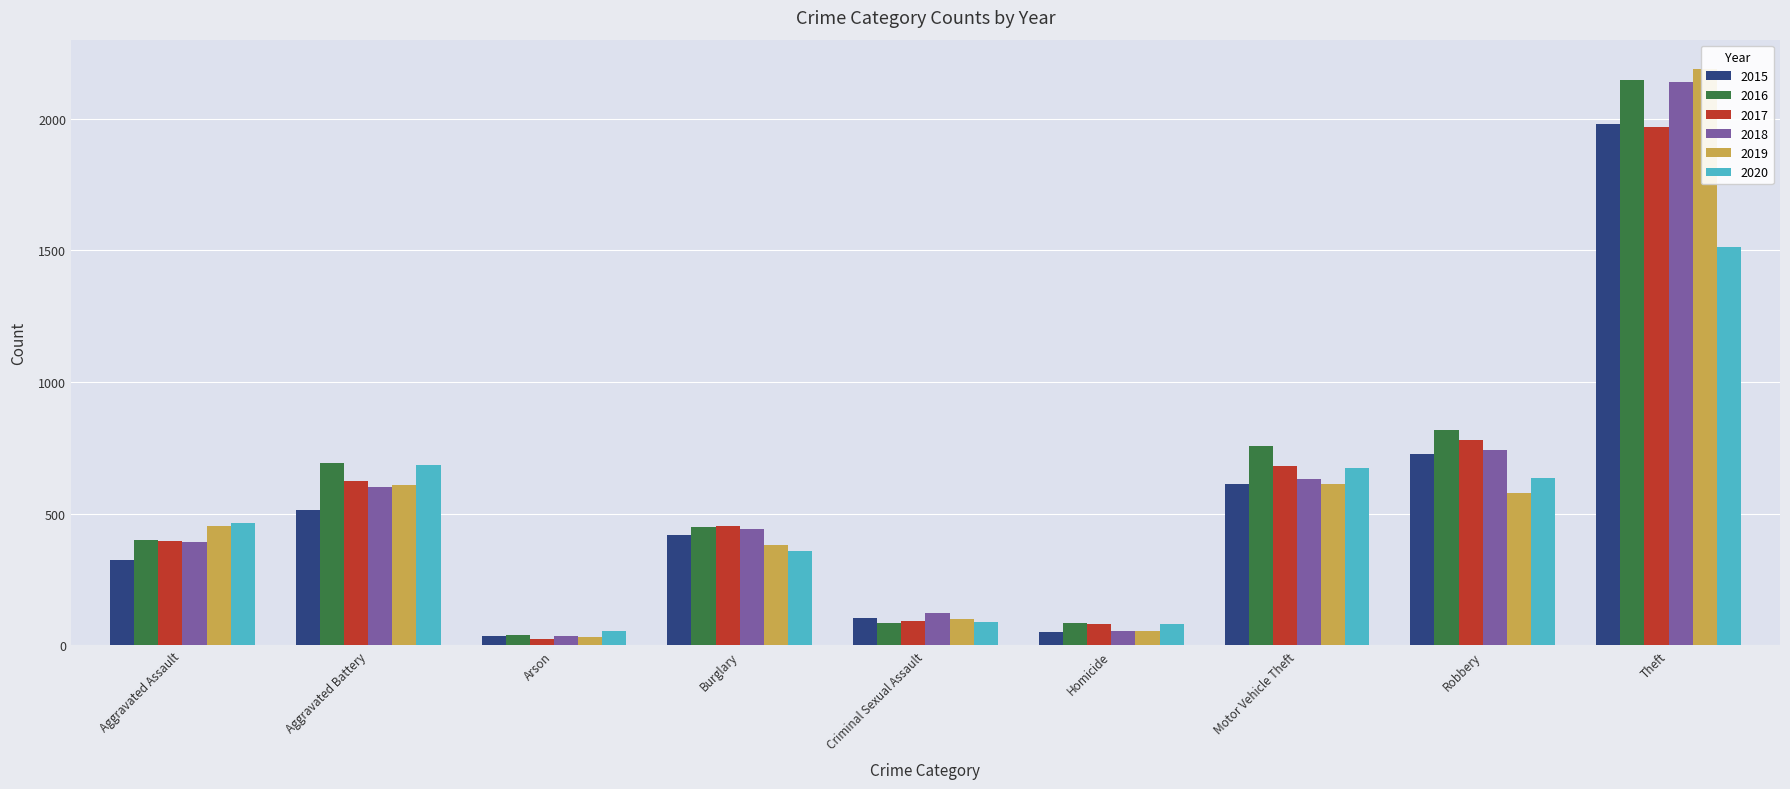

What is the maximum value shown in the chart?

2190